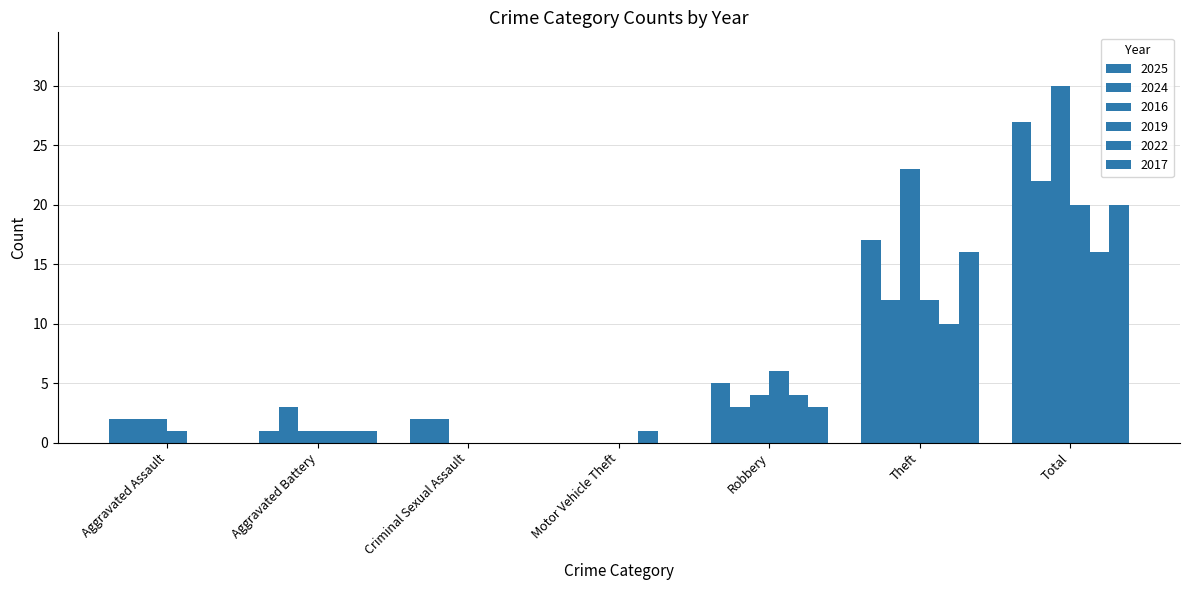

At which label does 2019 first exceed 1?

Robbery